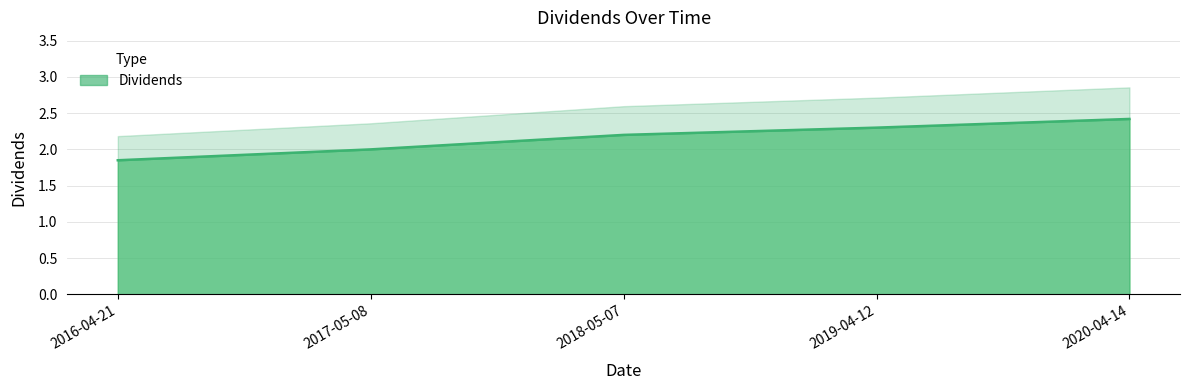

What is the minimum value shown in the chart?

1.9